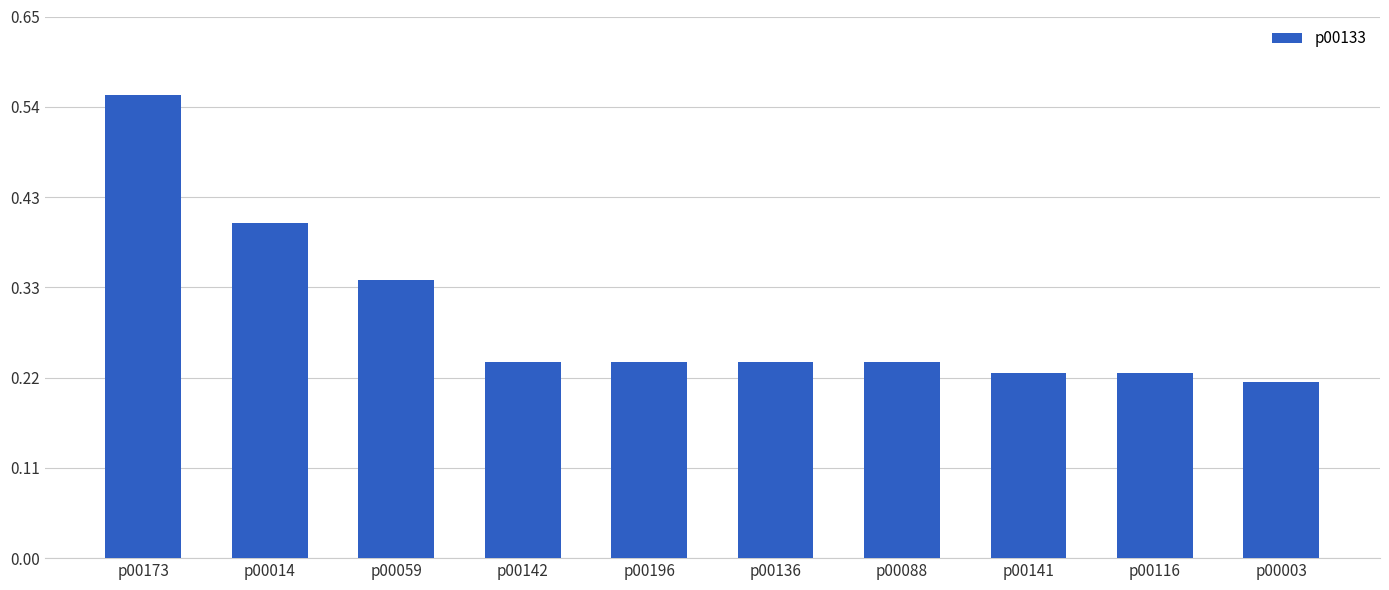

Which category has the lowest value across all series?

p00003